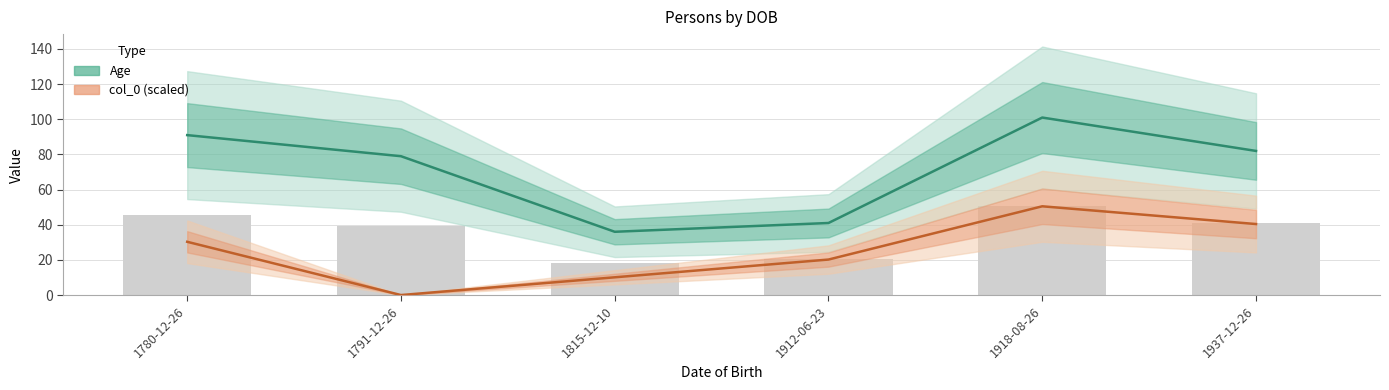

What is the average value of the col_0 (scaled) series?

25.2